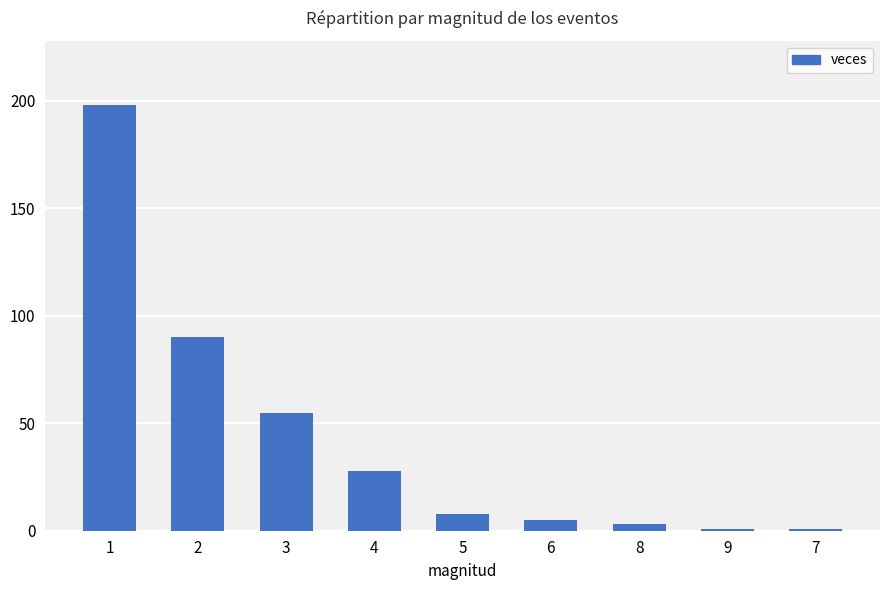

Count the number of data series in this chart.

1